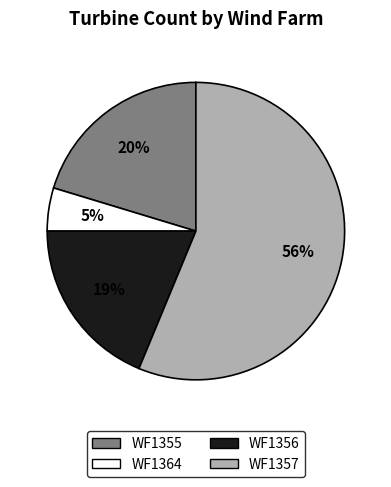

Is there any slice that represents more than half of the pie?

Yes